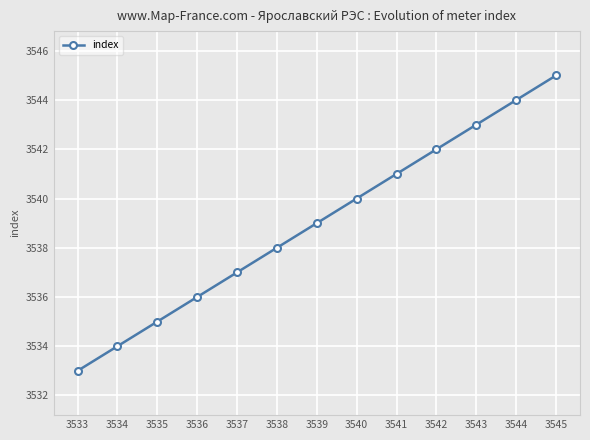

Rank the categories by value from lowest to highest.

3533, 3534, 3535, 3536, 3537, 3538, 3539, 3540, 3541, 3542, 3543, 3544, 3545